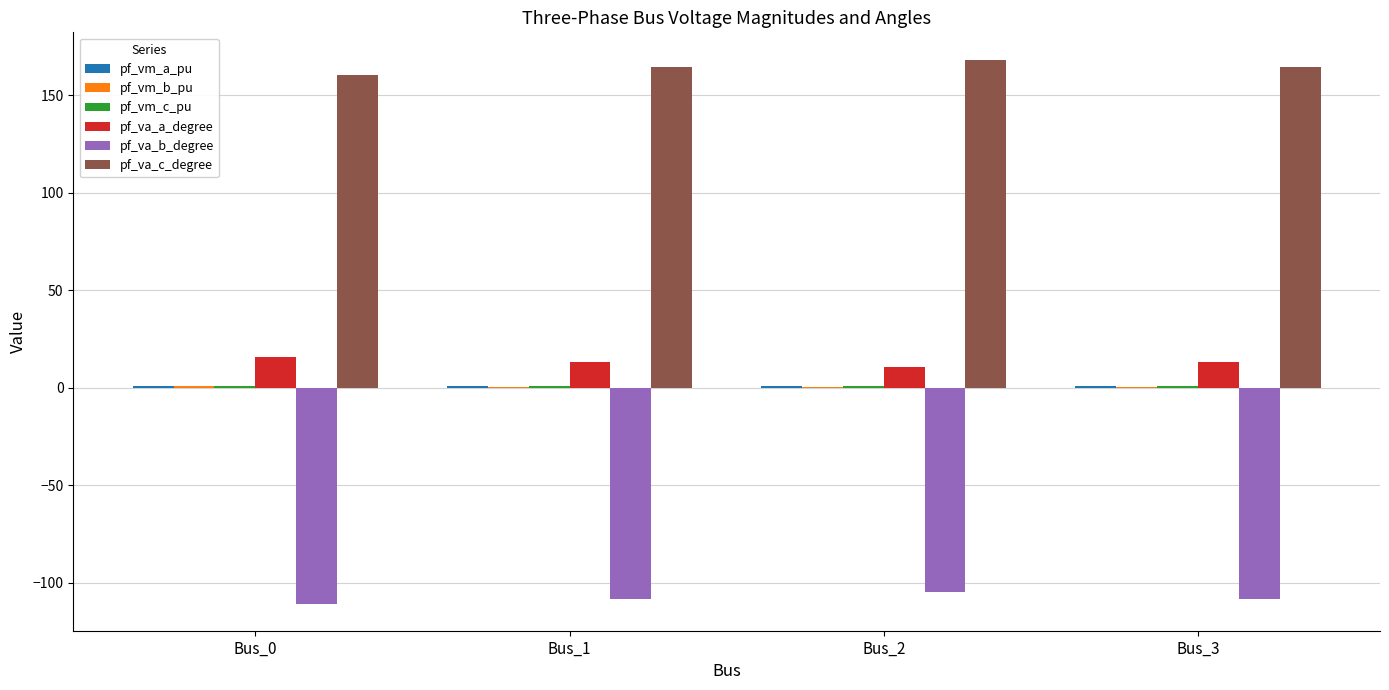

The value of pf_va_c_degree at Bus_0 is 160.4. True or false?

True